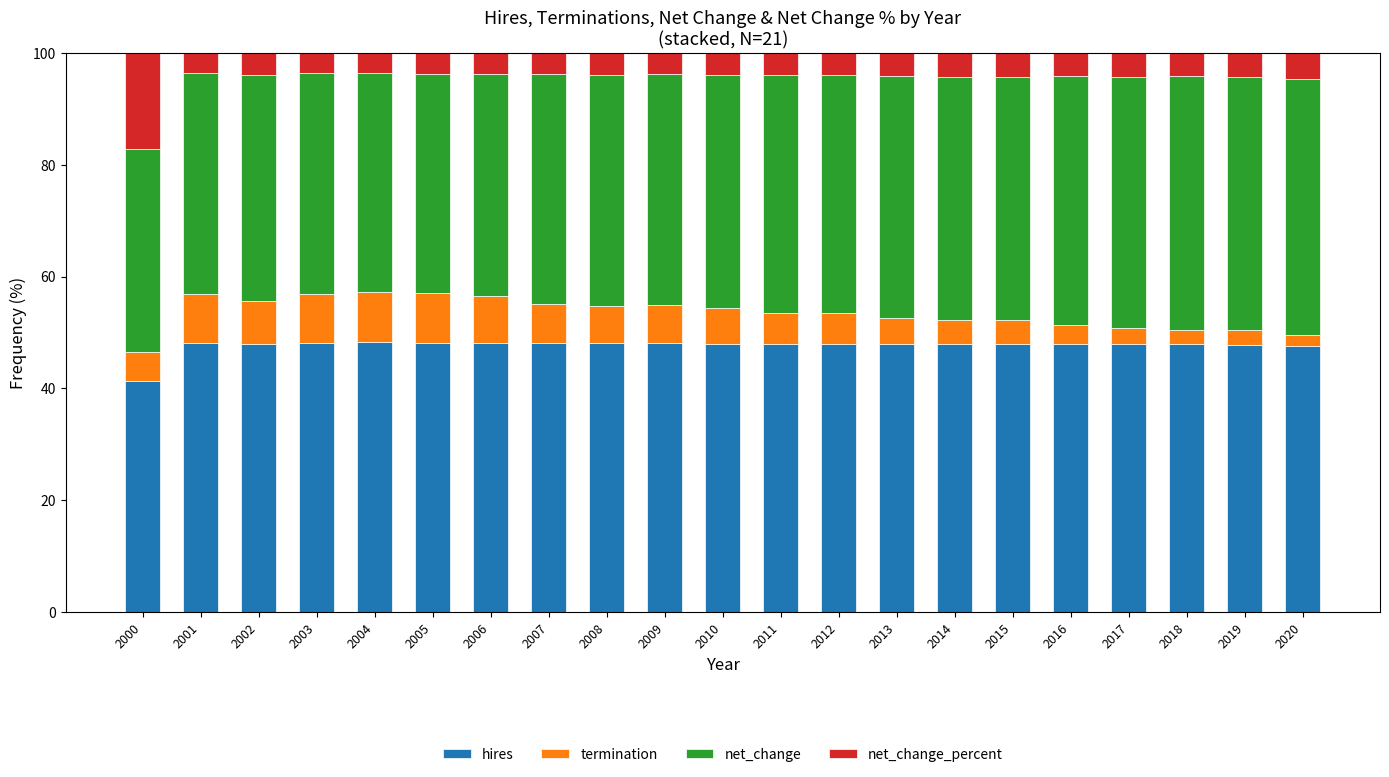

What is the lowest value of the hires series?

41.4